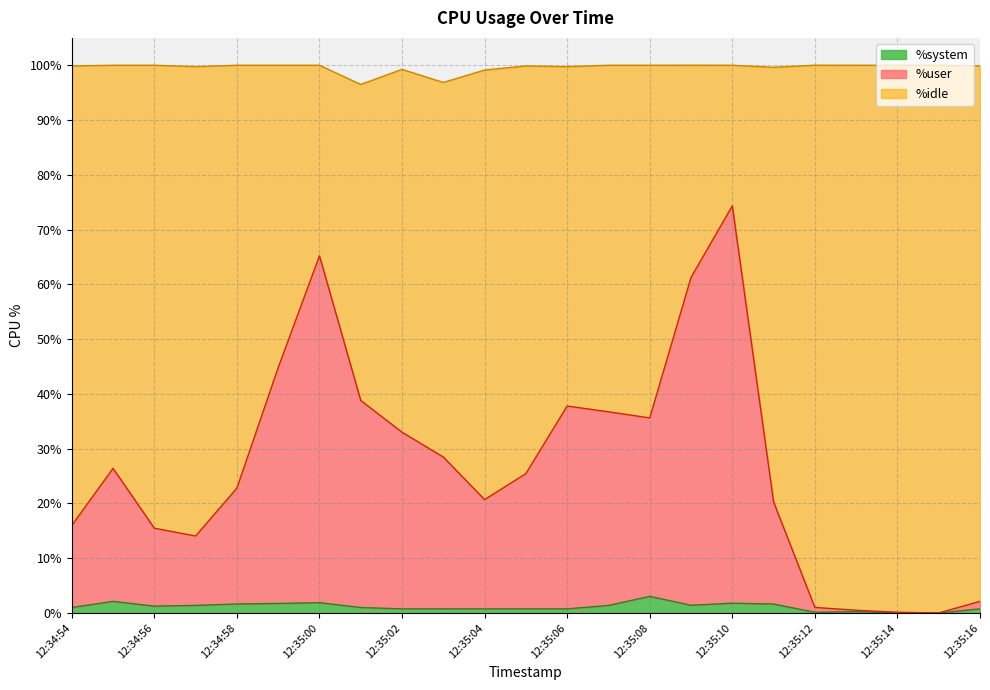

The value of %system at 12:34:55 is 3.7. True or false?

False